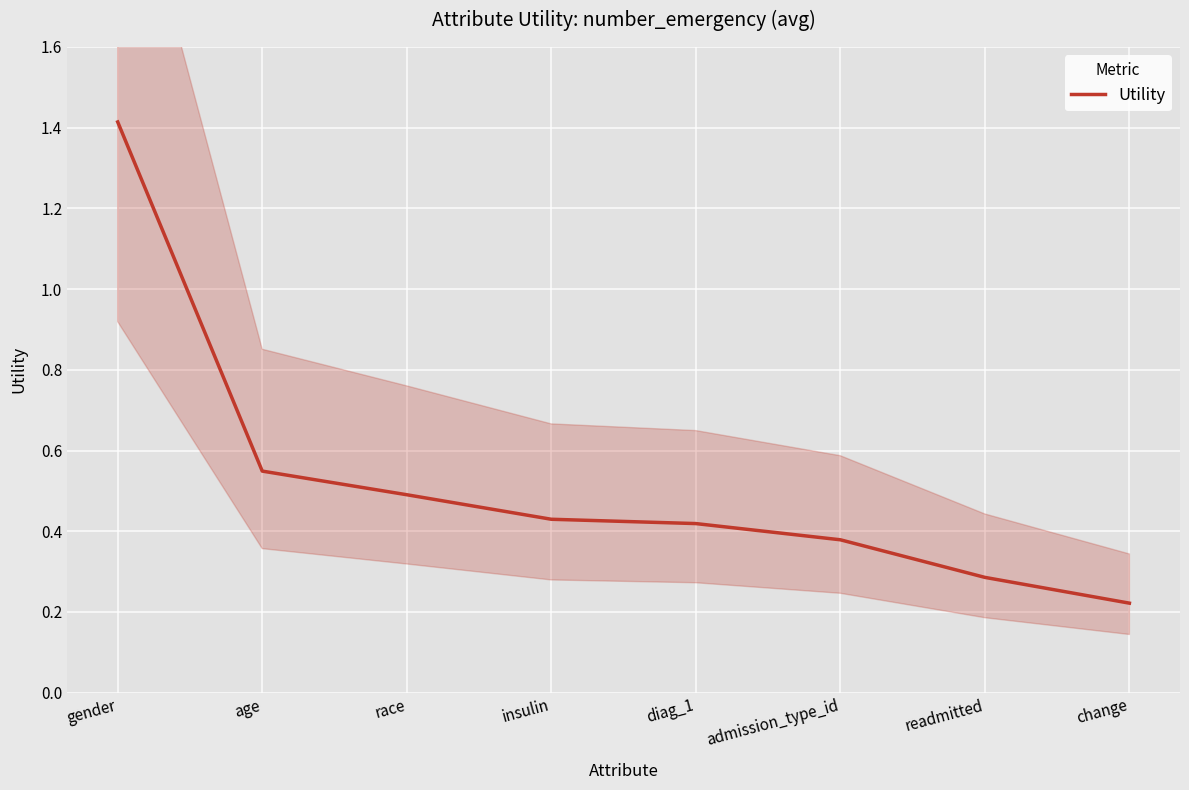

At which label is the value closest to 0?

change